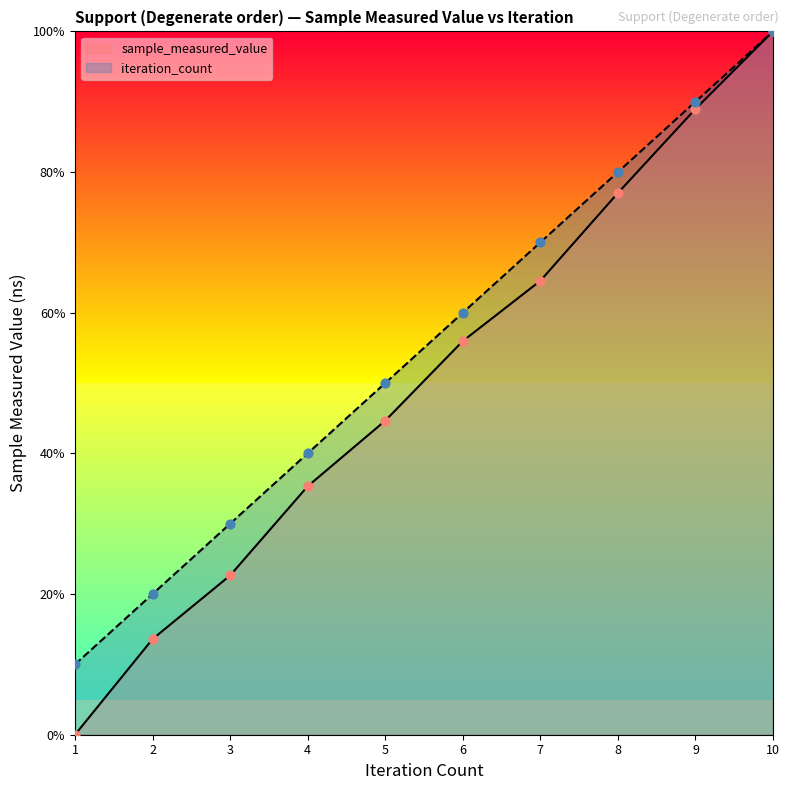

What are all the series names shown in the legend?

sample_measured_value, iteration_count